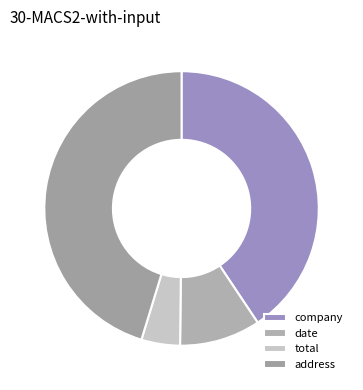

Combined, do address and company account for over 50%?

Yes